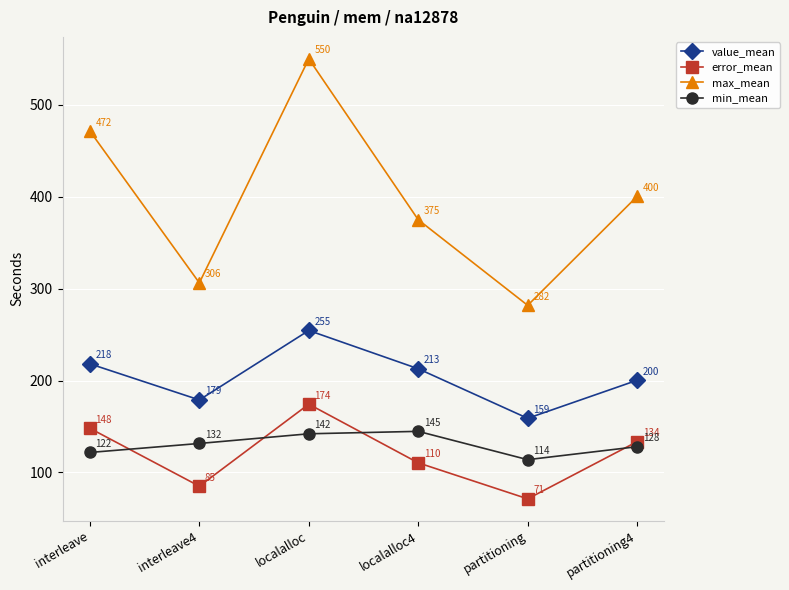

How many lines are shown in the chart?

4